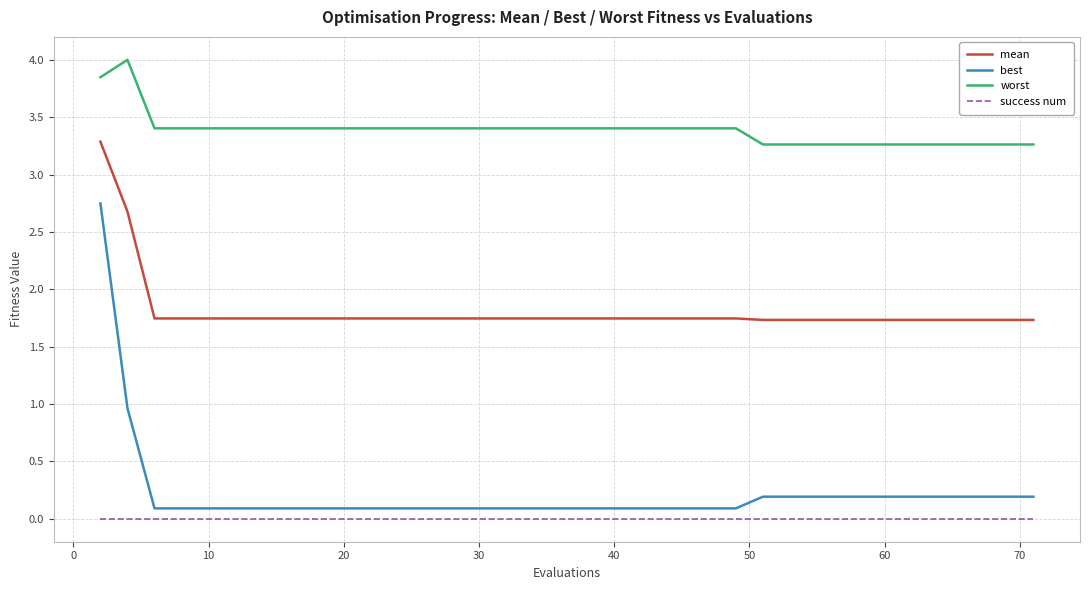

True or false: best and mean intersect in this chart.

False